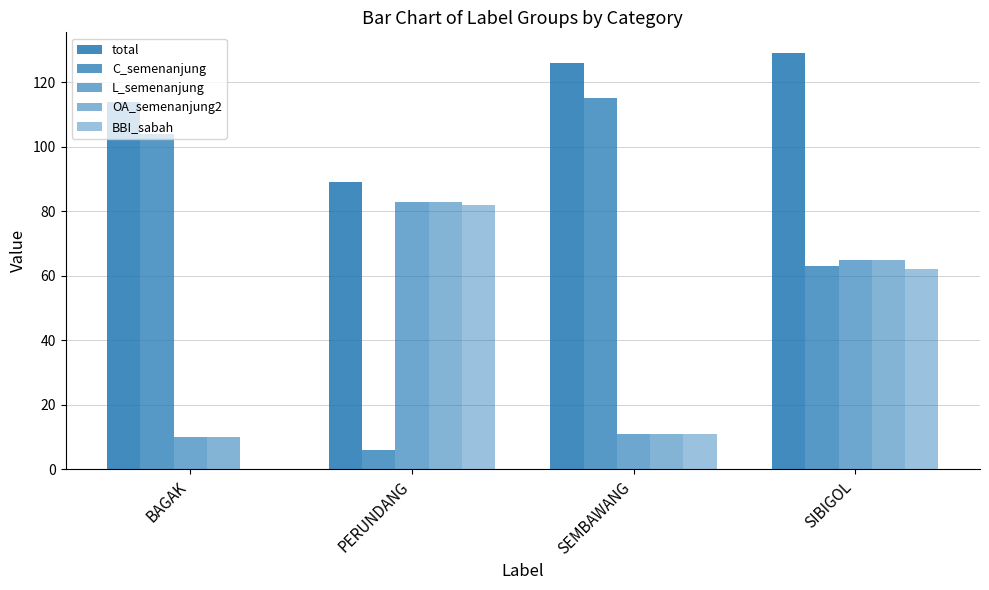

Count the number of categories in the chart.

4